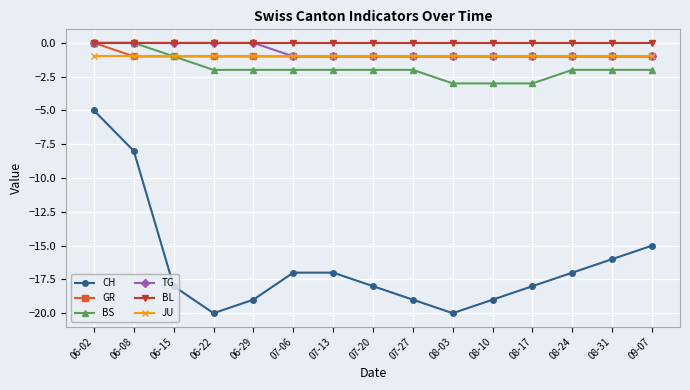

True or false: CH and BS intersect in this chart.

False